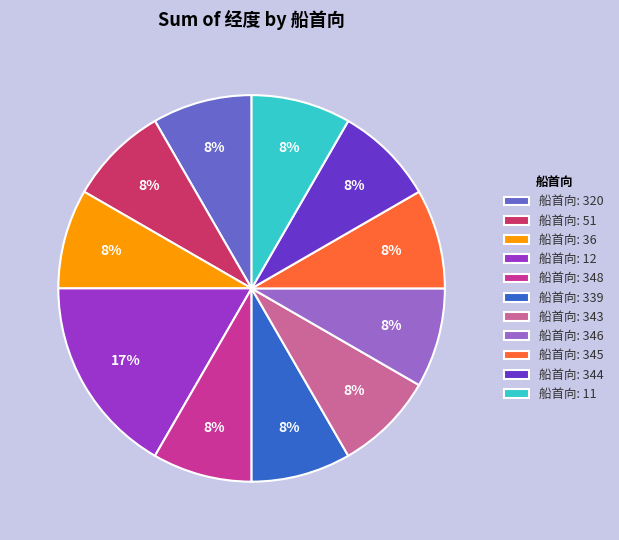

Is there any slice that represents more than half of the pie?

No